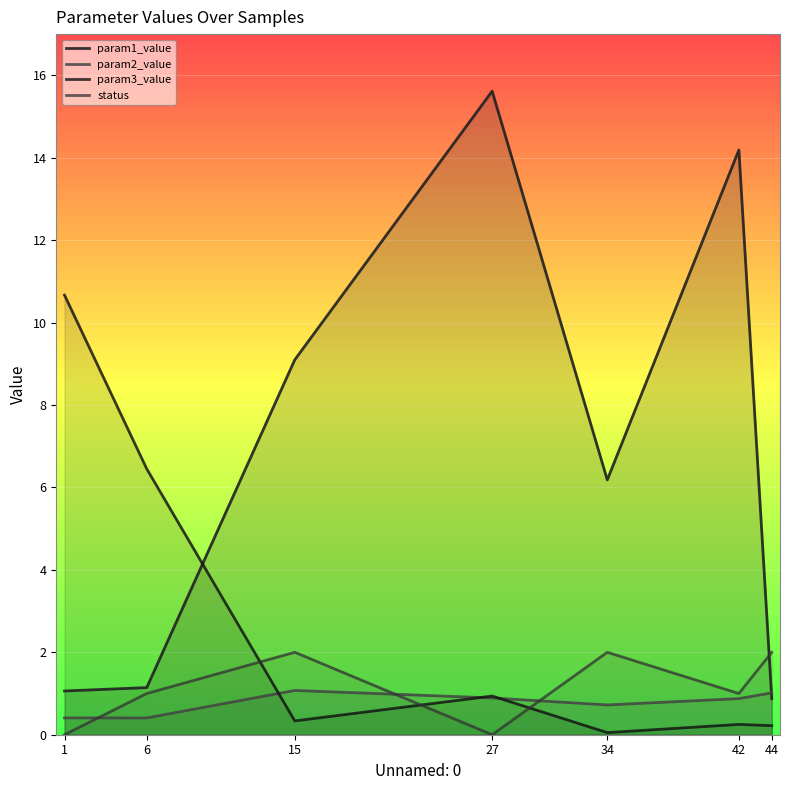

The param3_value series shows 11.0 at 6. True or false?

False